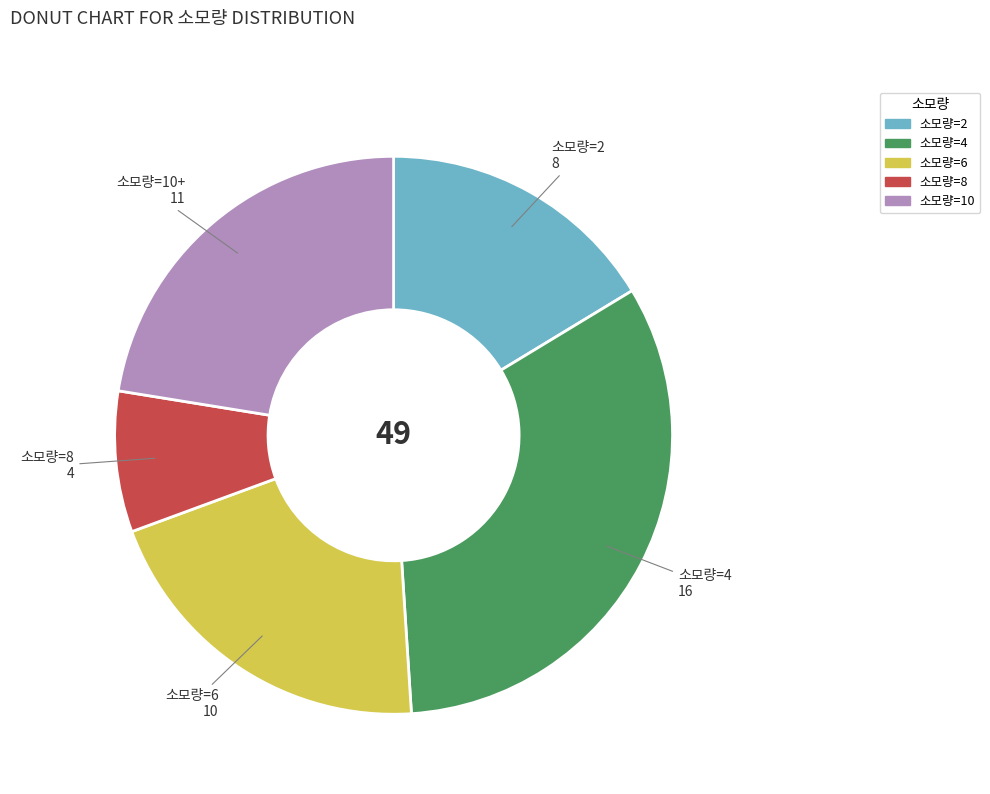

How many slices are in this pie chart?

5